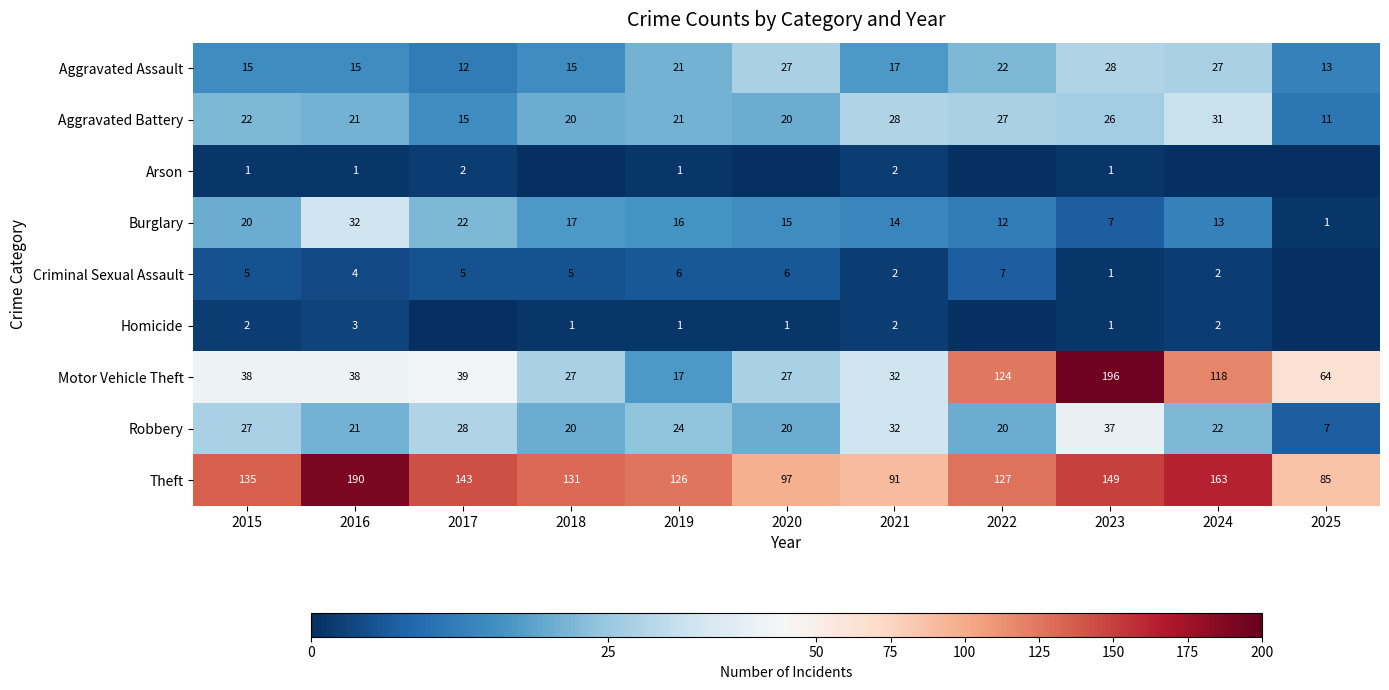

What is the total value across all series at 2015?

265